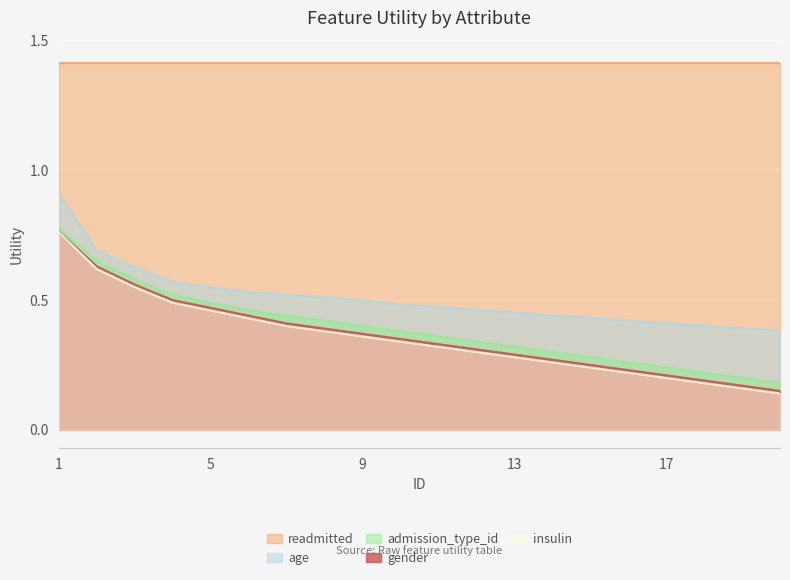

True or false: age has more than 1 points higher than both neighbors.

False